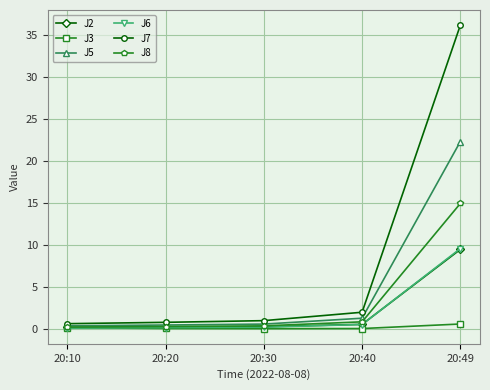

Which series has the largest range (max minus min)?

J7